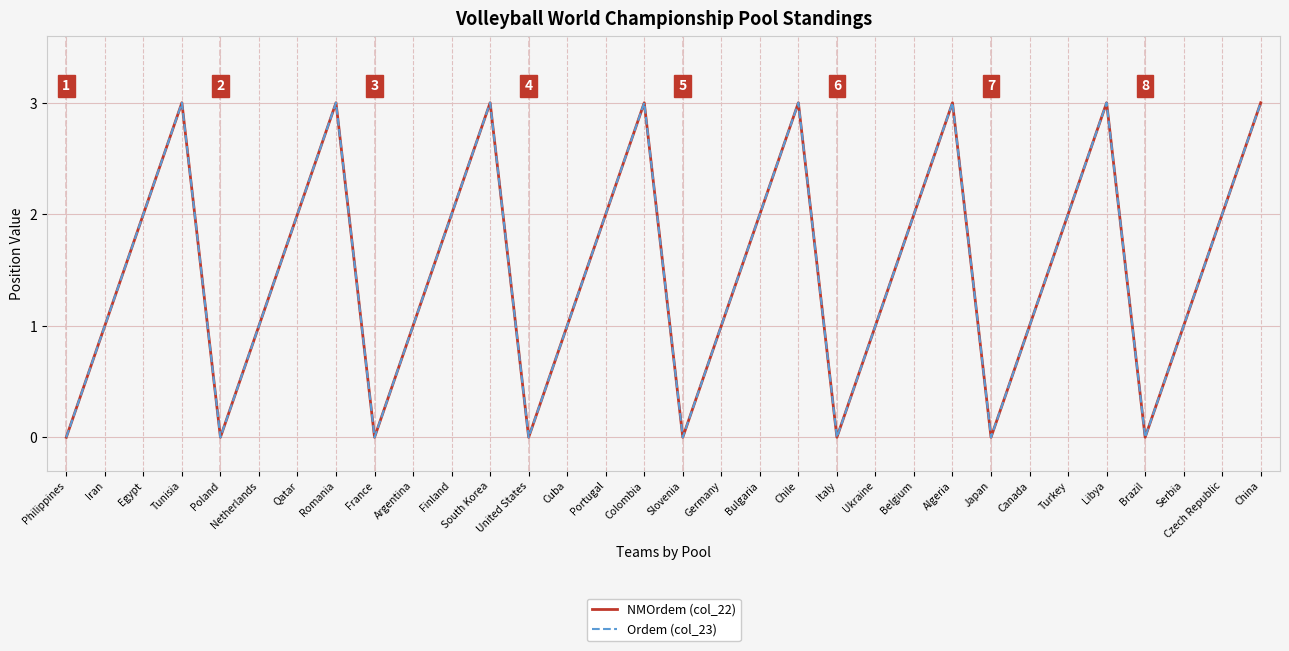

Does the chart have visible grid lines?

Yes